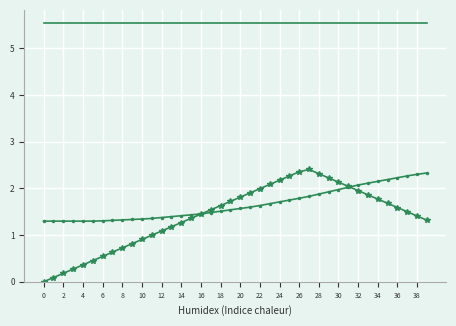

The col_1 series shows 1.8 at 26. True or false?

True